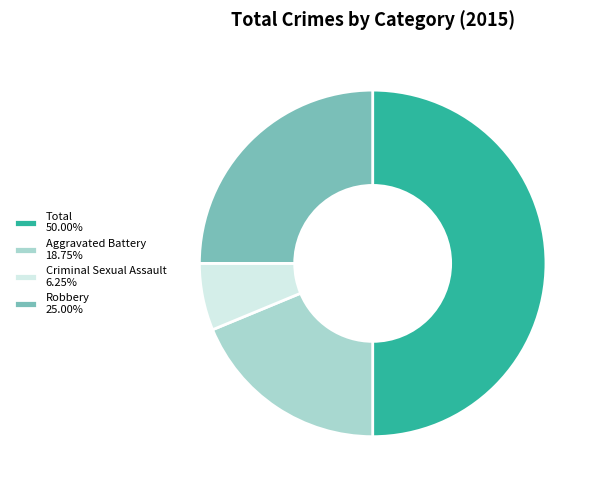

True or false: Robbery accounts for 25% of the total.

True